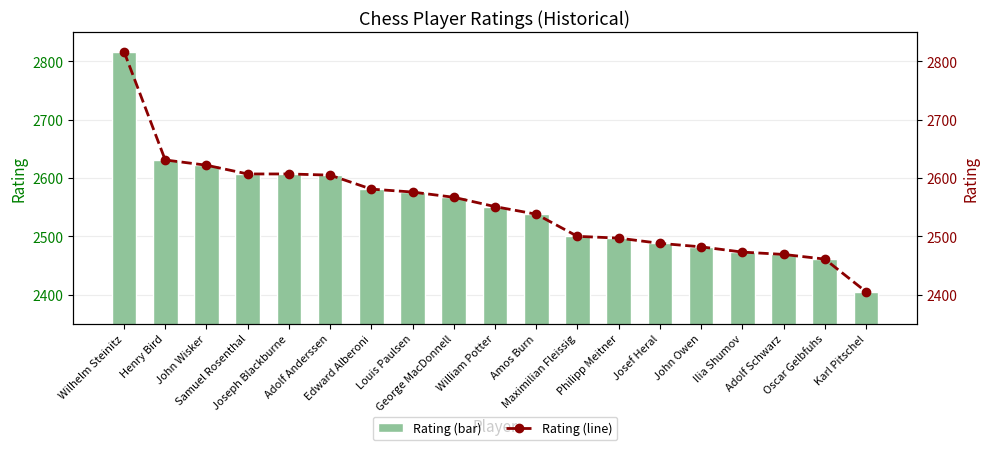

At which category is the sum across all series the highest?

Wilhelm Steinitz